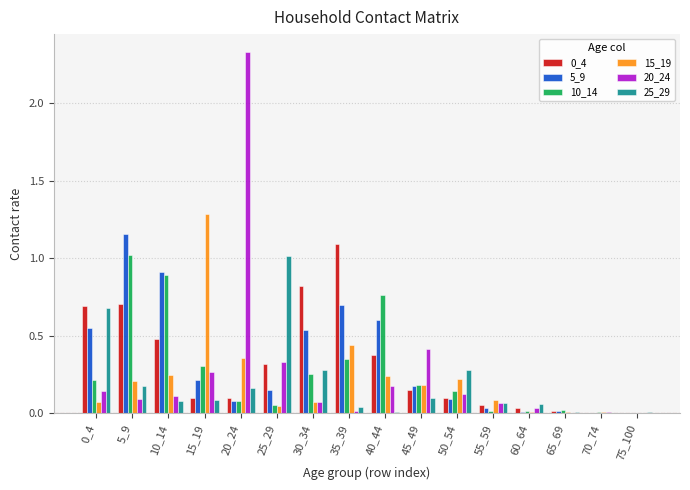

Is the value of 5_9 at 35_39 greater than the value of 20_24 at 55_59?

Yes